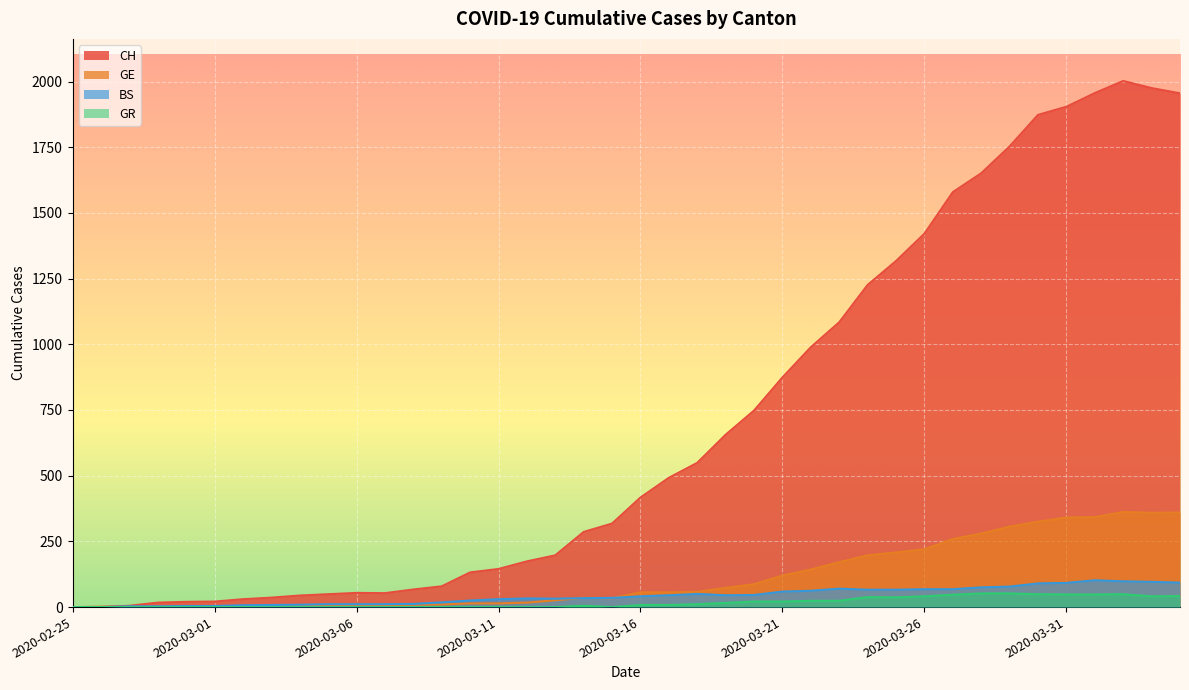

At which category does CH reach its first local valley?

2020-03-07